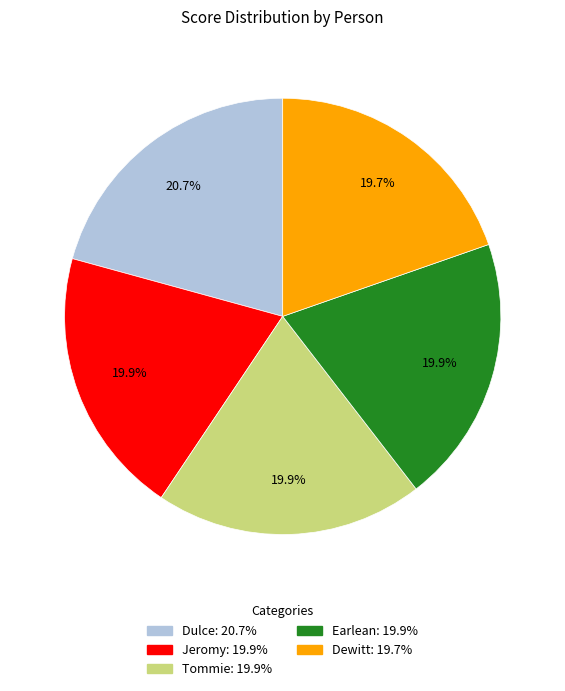

Is there any slice that represents more than half of the pie?

No